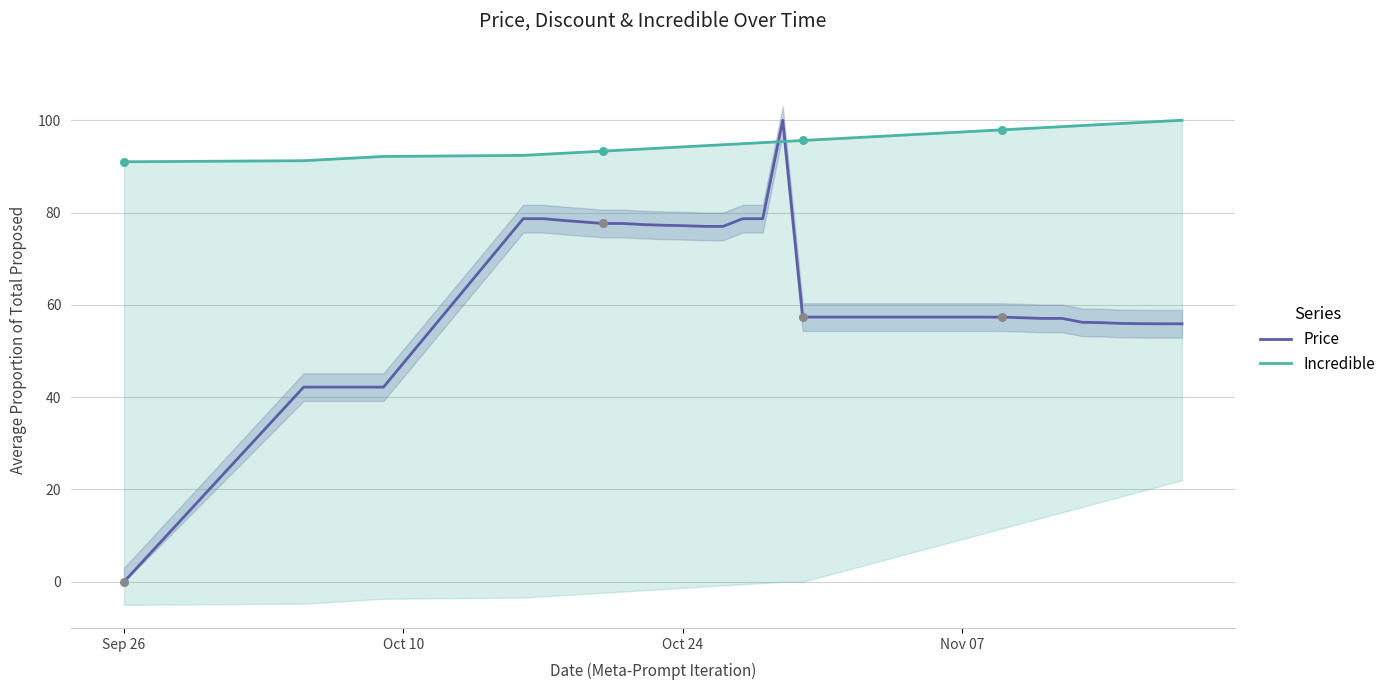

What is the highest value of the Price series?

100.0